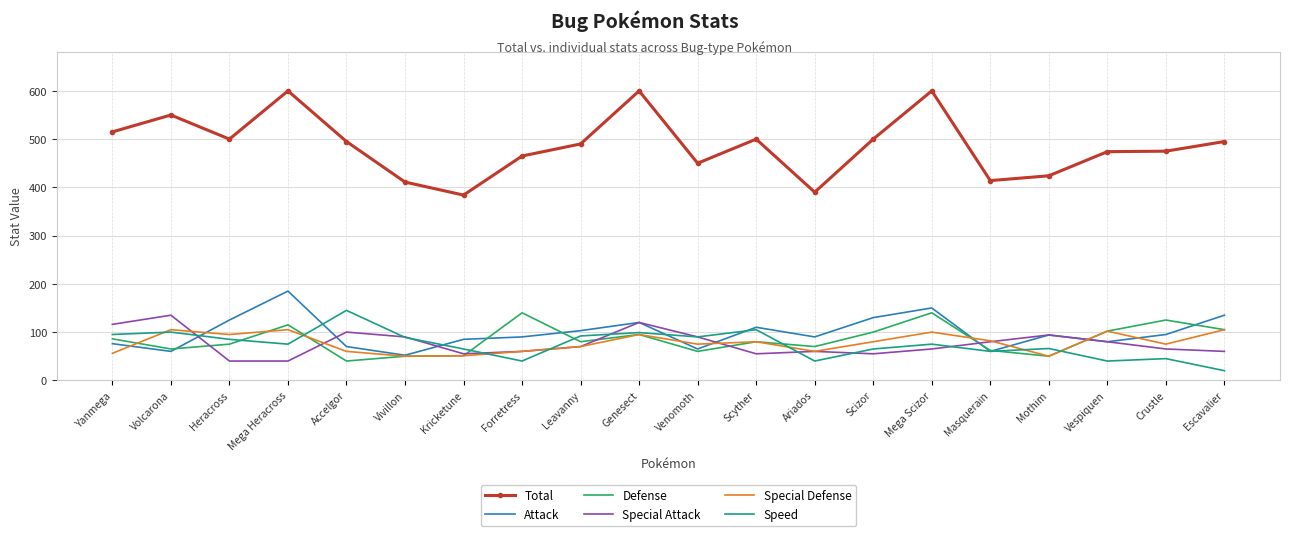

How many values in the Special Defense series are below 80?

10